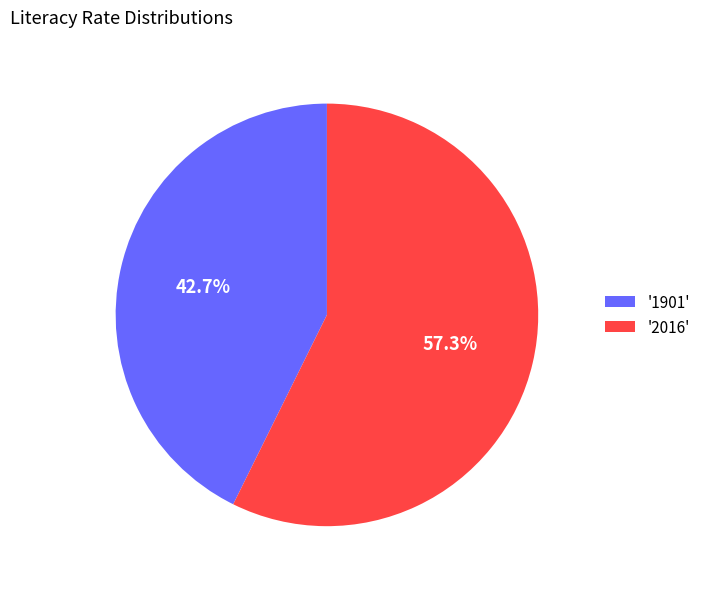

Between '2016' and '1901', which is larger?

'2016'